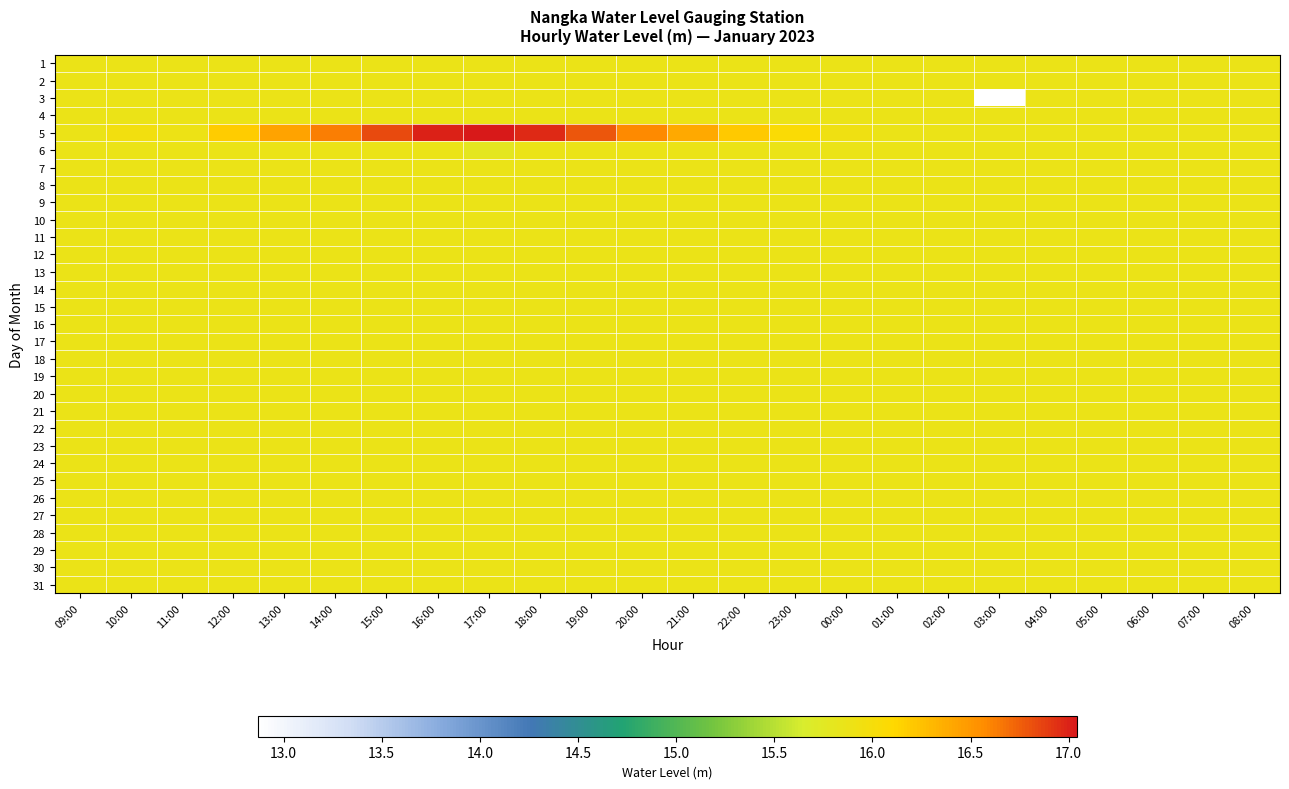

What is the total value across all series at 20:00?

492.7